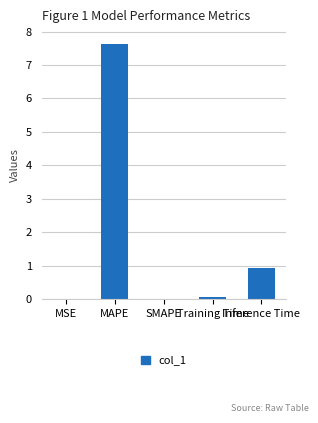

How many series are shown in this chart?

1